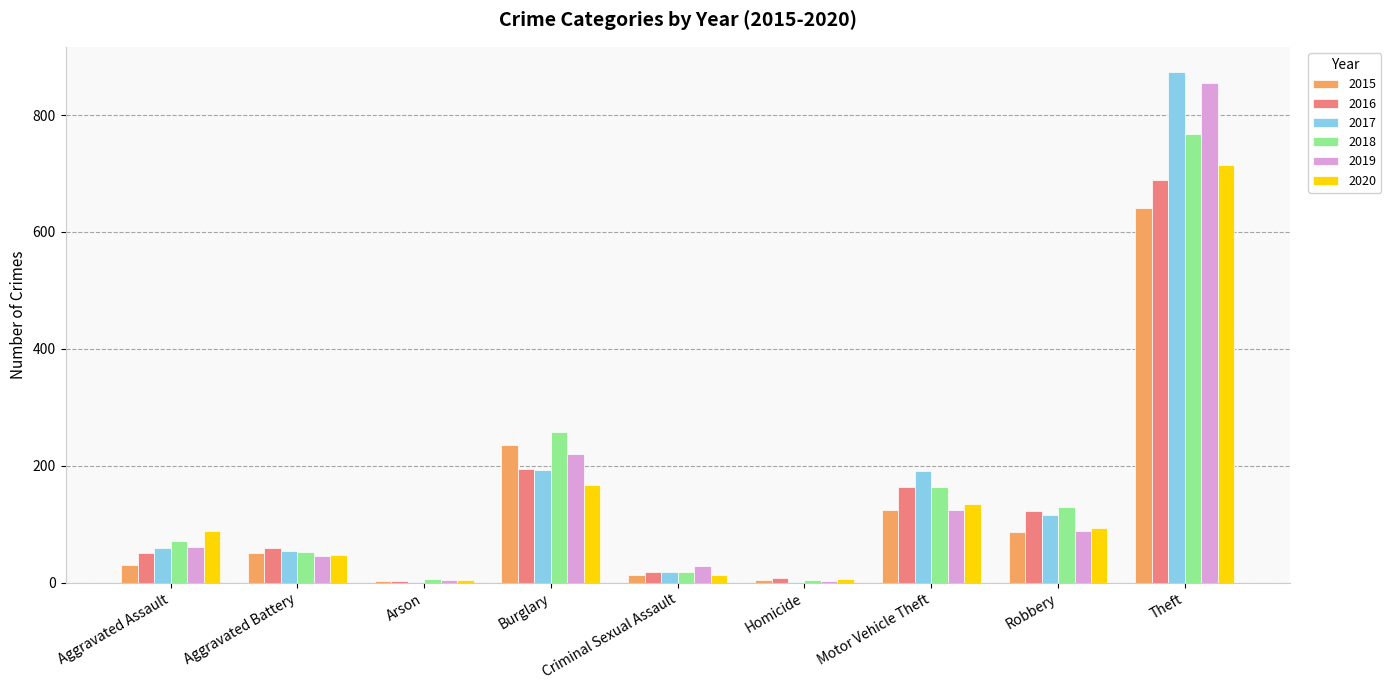

Between Aggravated Assault and Robbery, which series saw the biggest shift?

2016